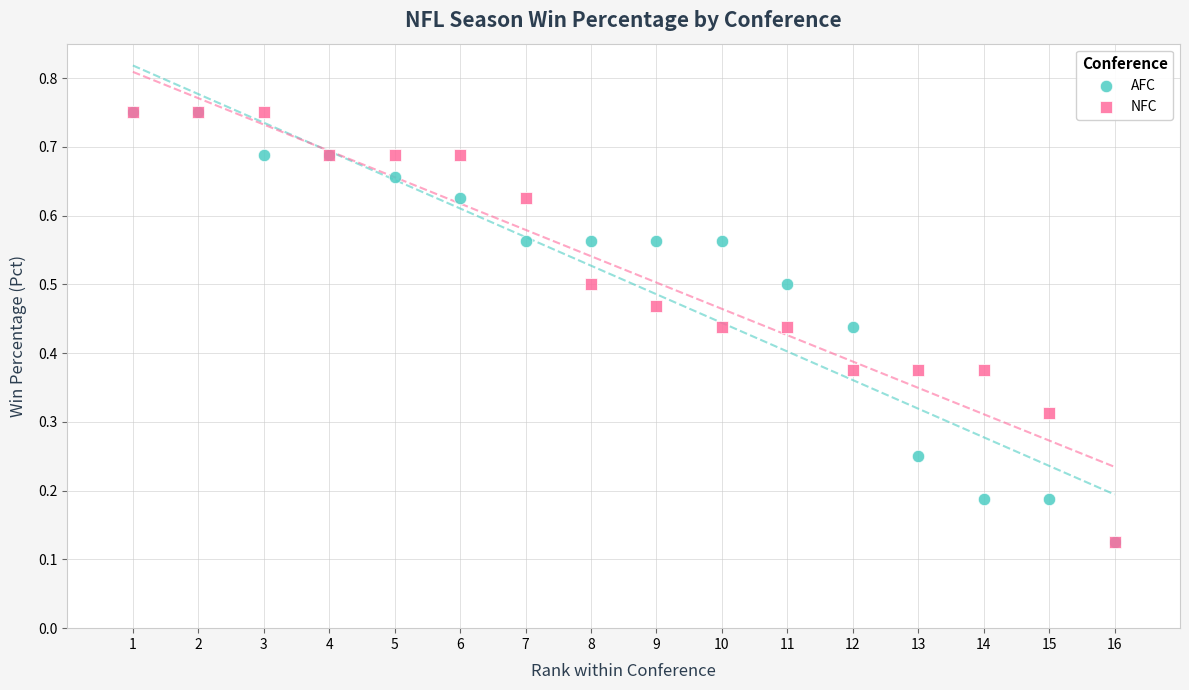

What are all the series names shown in the legend?

AFC, NFC